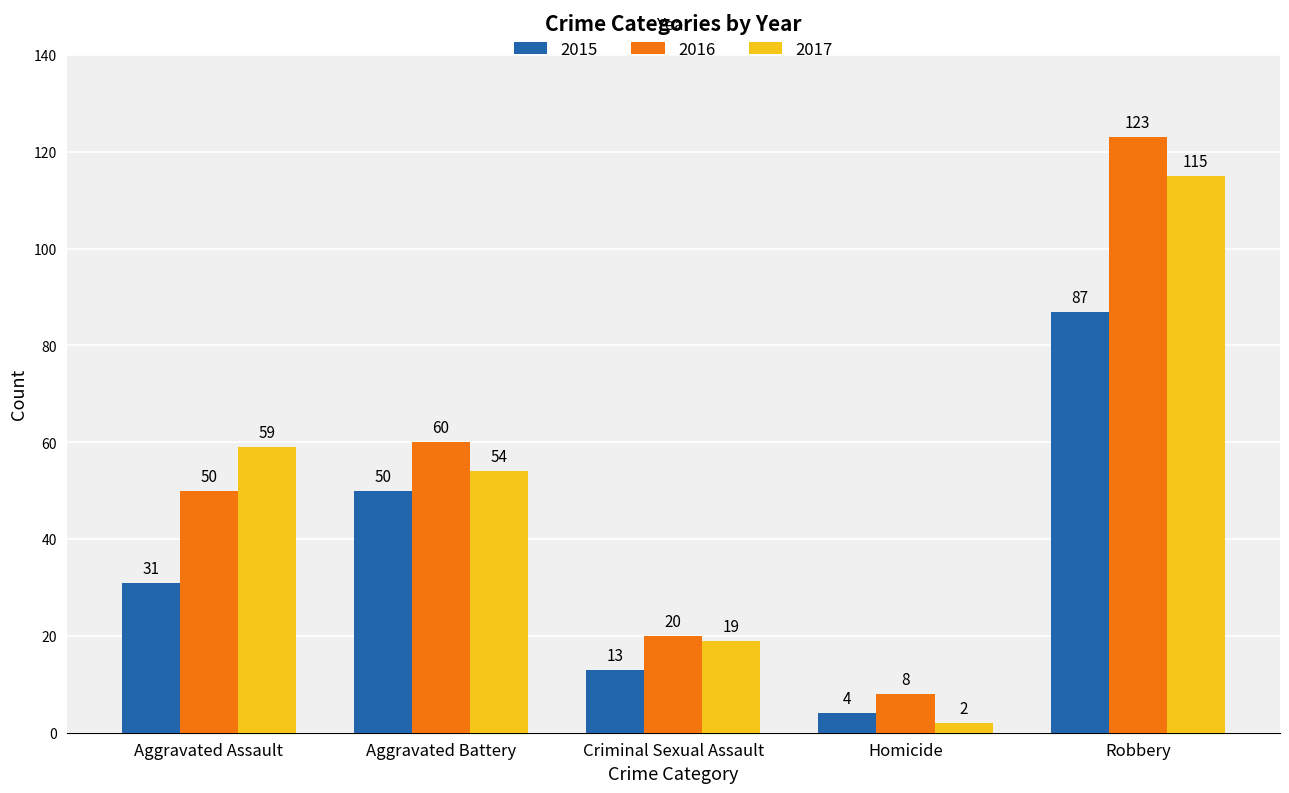

What is the sum of all 2016 values?

261